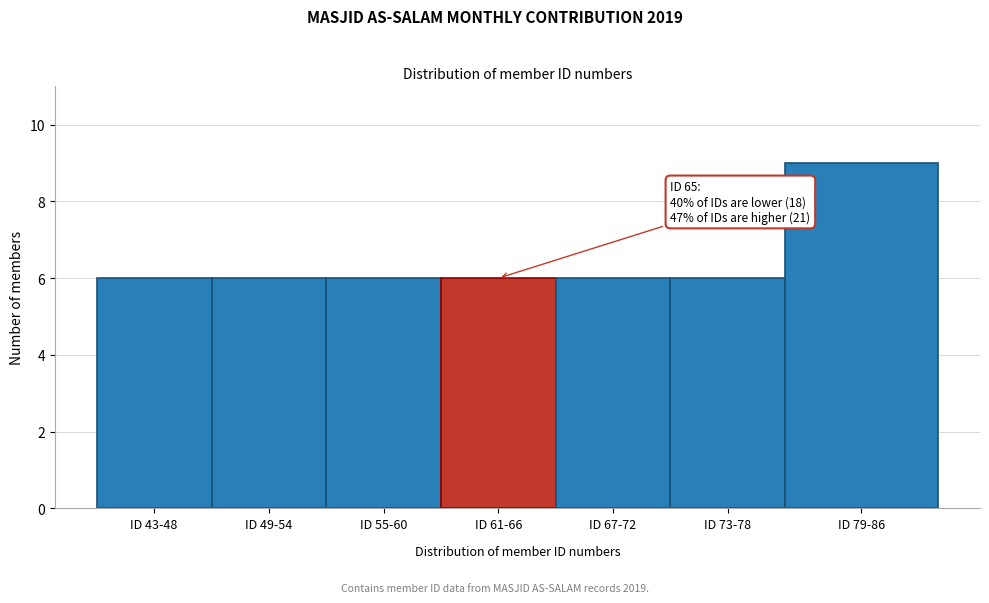

Reading left to right, transcribe all the data shown in this chart.

6	6	6	6	6	6	9